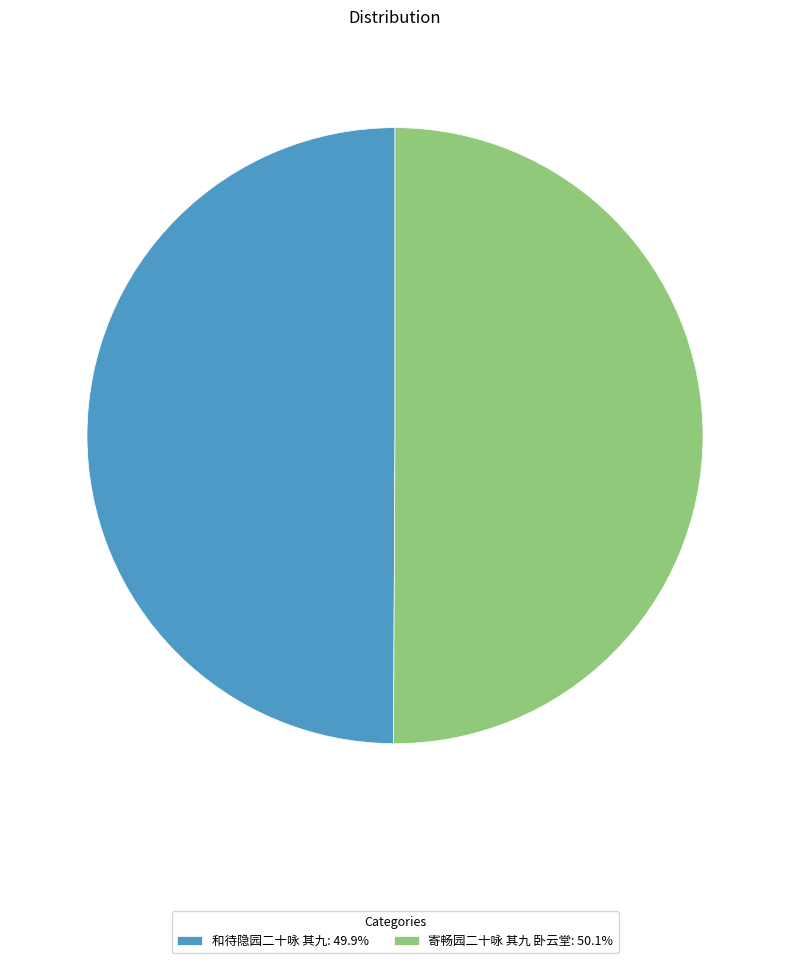

Count the number of slices in the pie.

2